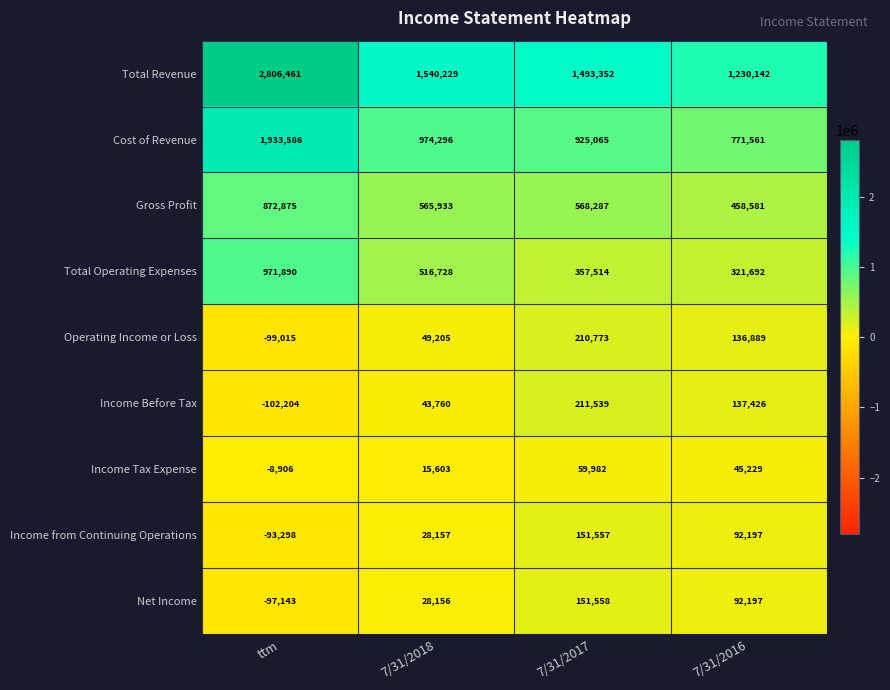

What is the difference between the Total Operating Expenses values at ttm and 7/31/2018?

455162